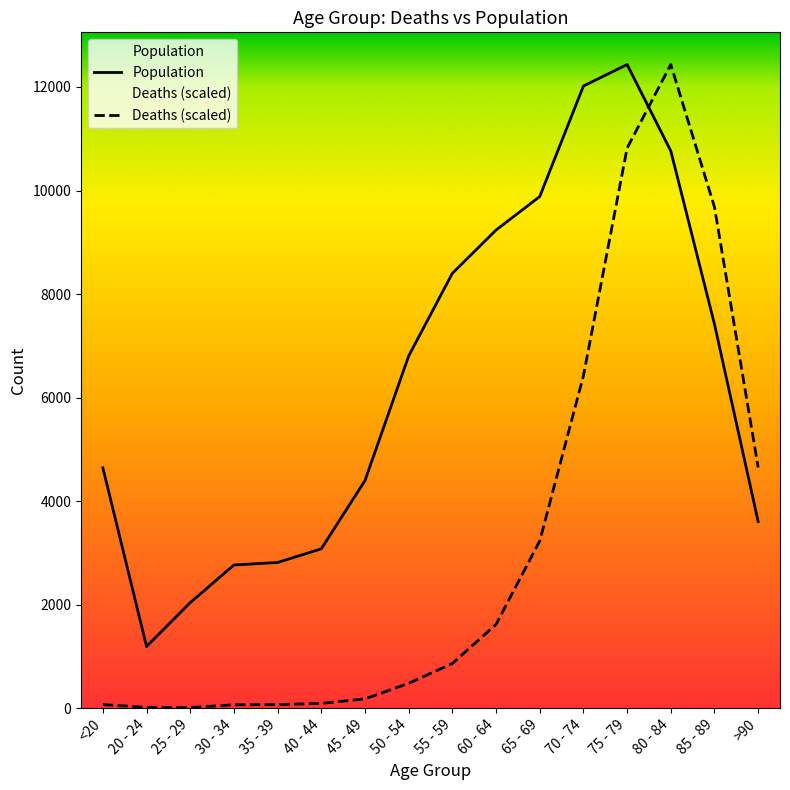

At which label does Population reach its minimum?

20 - 24